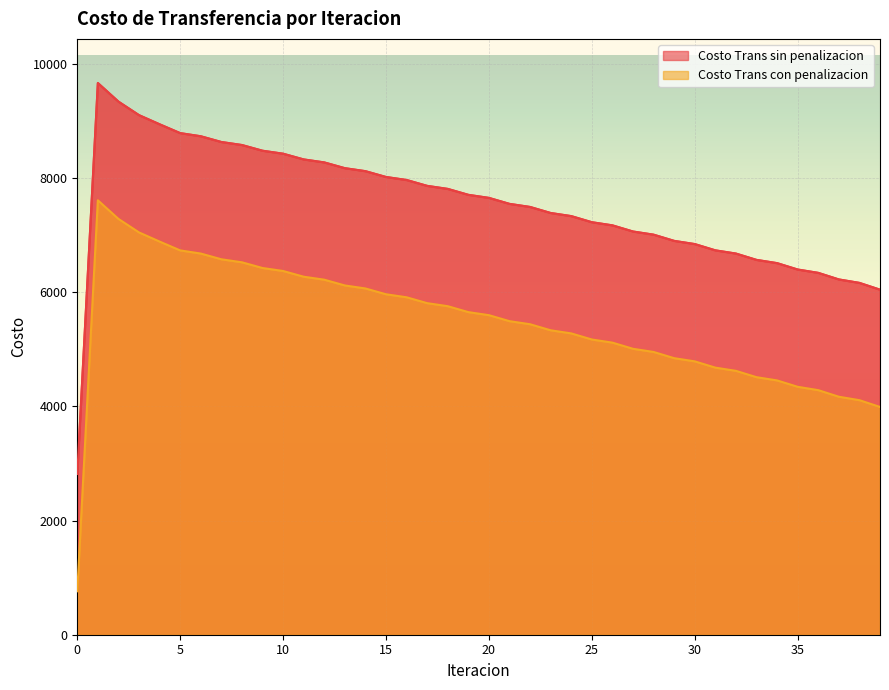

Rank the categories by Costo Trans con penalizacion value from lowest to highest.

0, 39, 38, 37, 36, 35, 34, 33, 32, 31, 30, 29, 28, 27, 26, 25, 24, 23, 22, 21, 20, 19, 18, 17, 16, 15, 14, 13, 12, 11, 10, 9, 8, 7, 6, 5, 4, 3, 2, 1